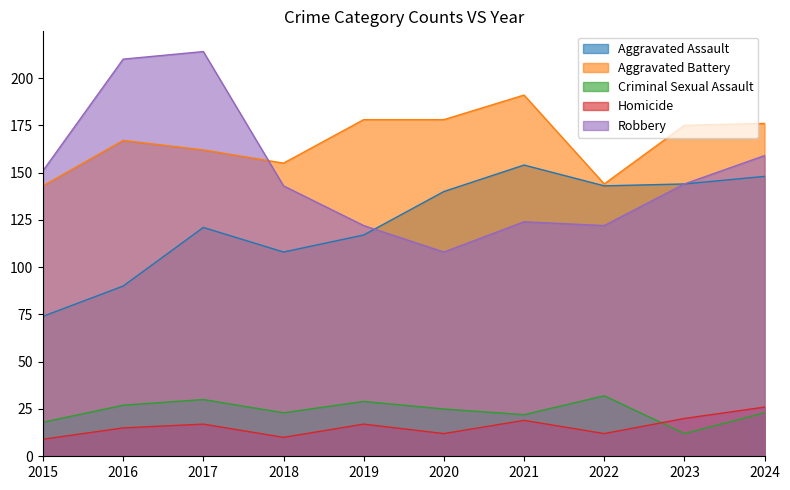

What is the sum of all Aggravated Assault values?

1239